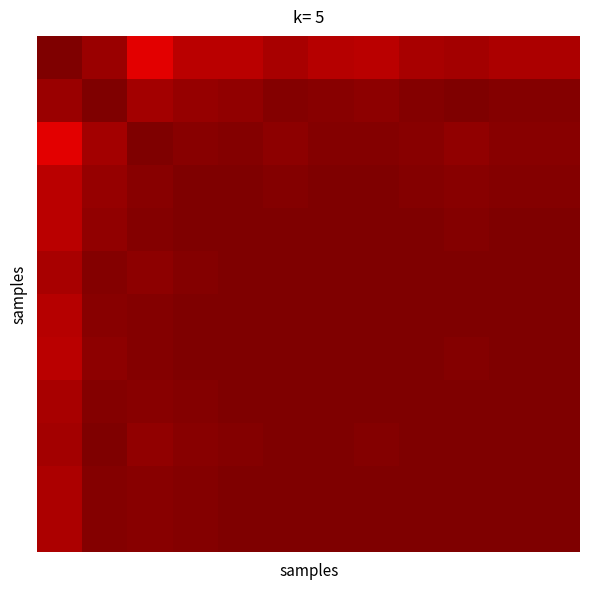

How many data points does each series have?

12